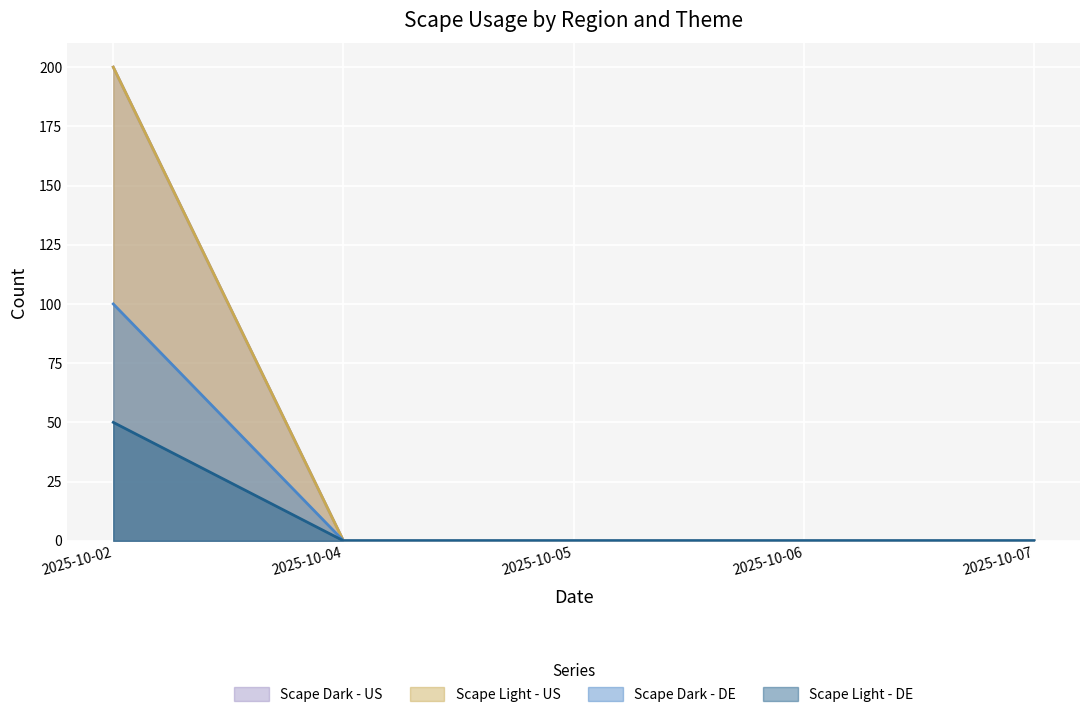

What is the average value of the Scape Dark - DE series?

20